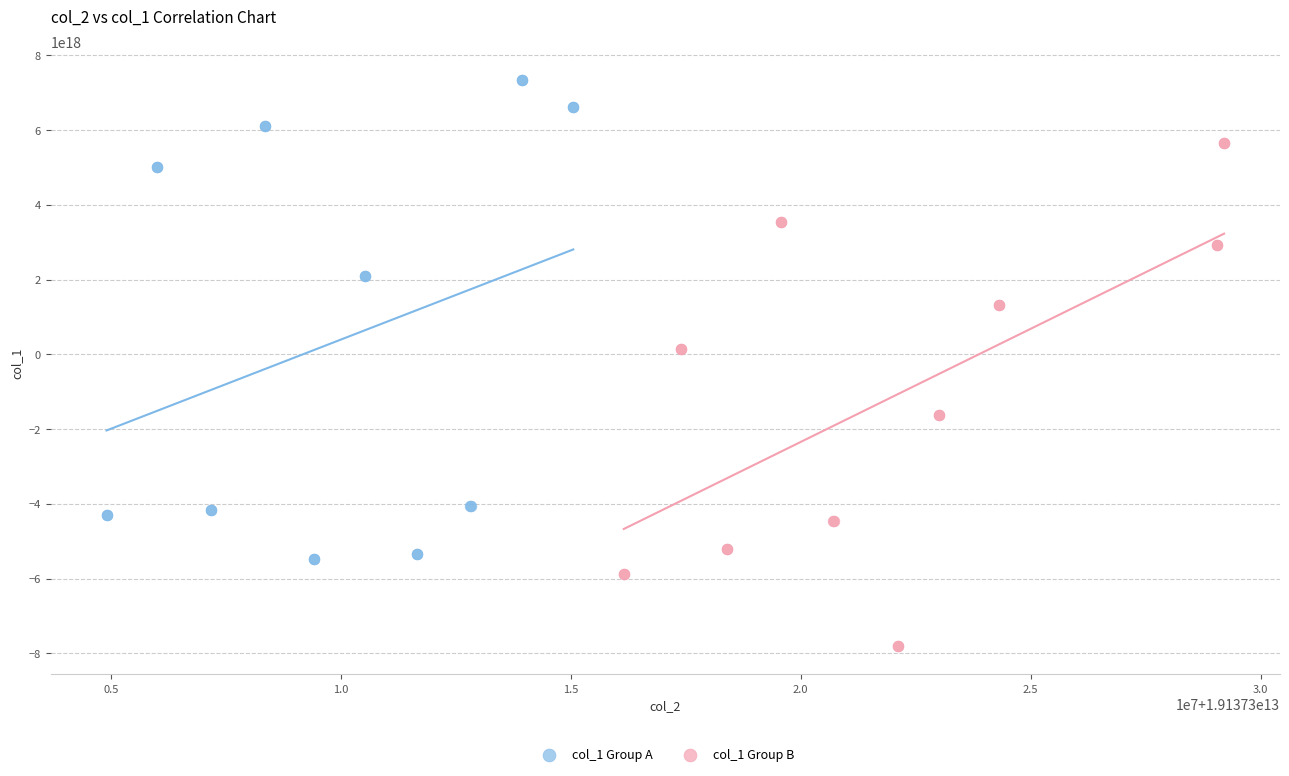

Which series reaches the maximum Y coordinate?

col_1 Group A